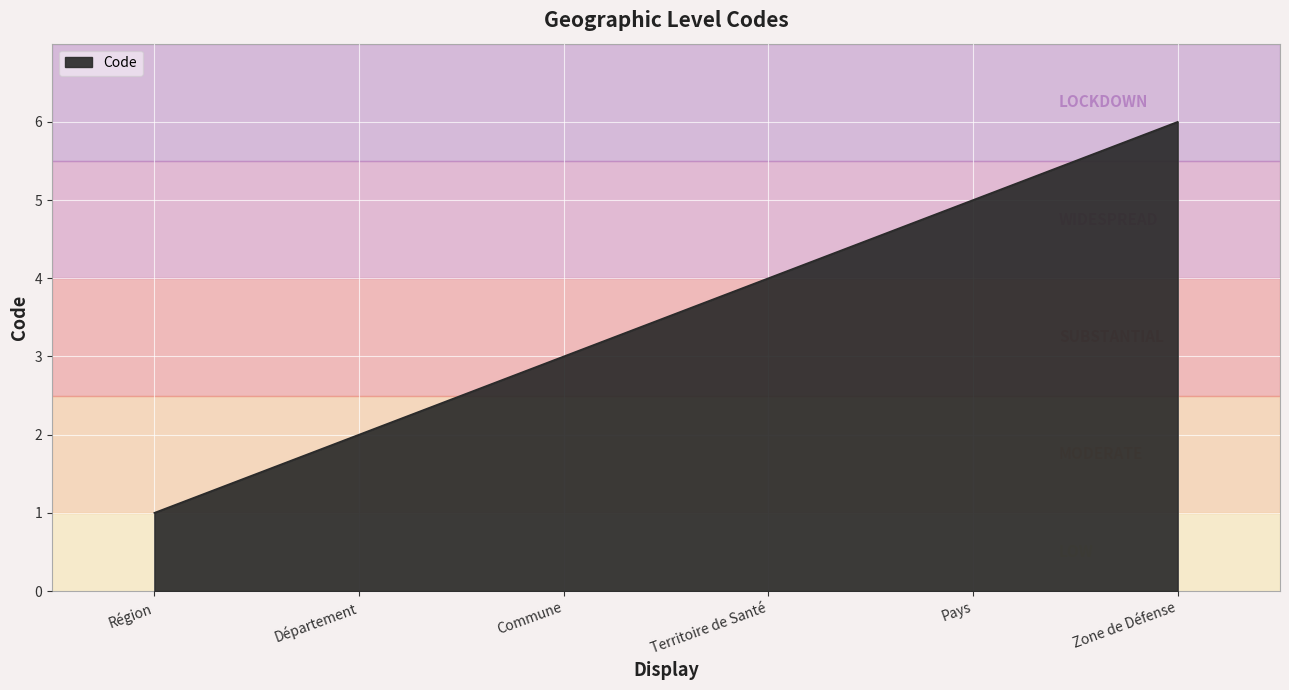

Reading left to right, what are all the values shown in this chart?

Région=1	Département=2	Commune=3	Territoire de Santé=4	Pays=5	Zone de Défense=6